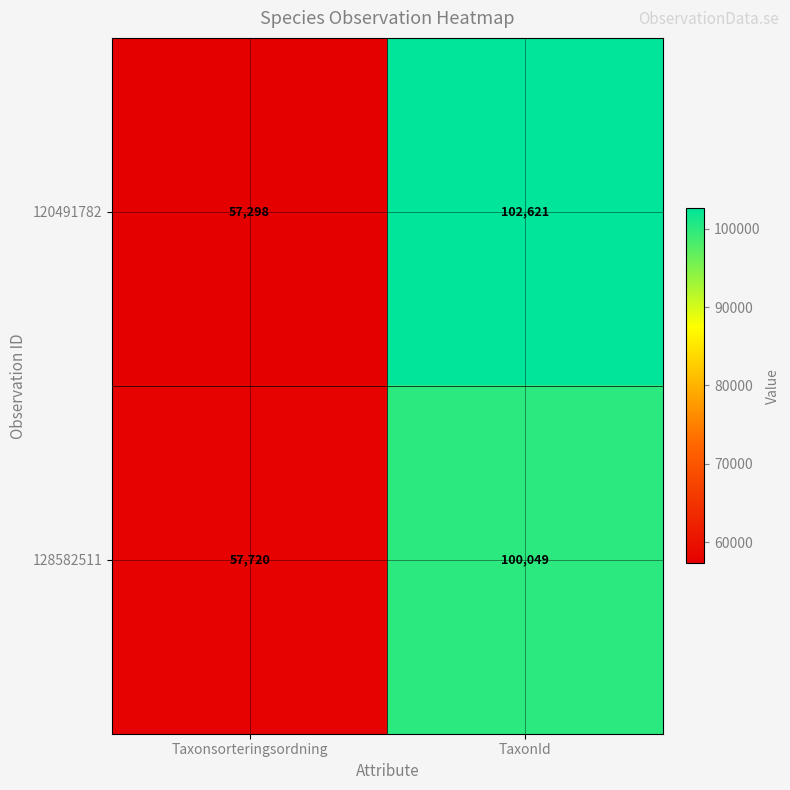

How many data points does each series have?

2